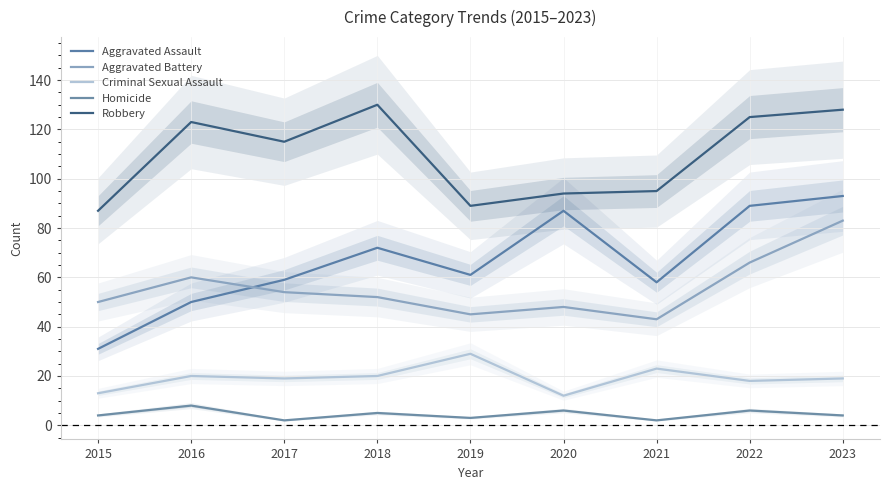

What is the average value of the Aggravated Battery series?

56